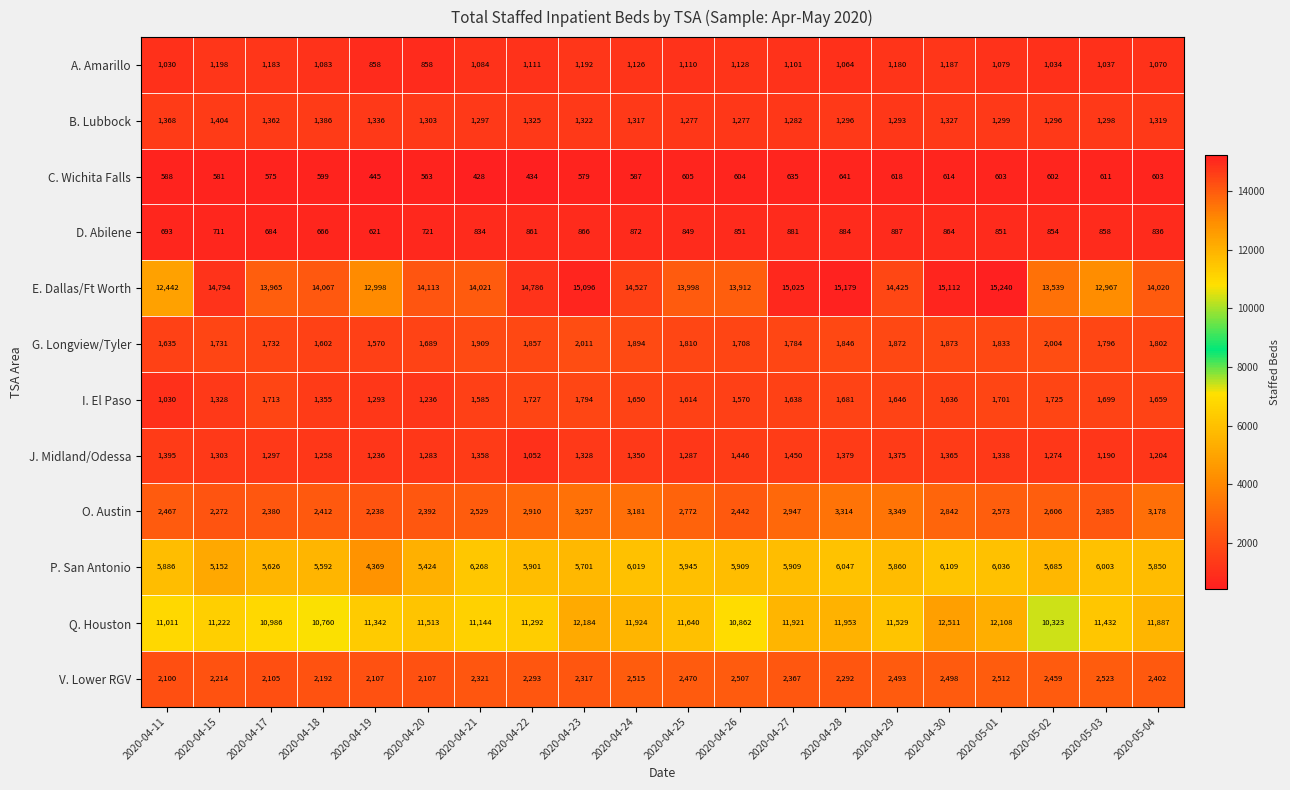

Which label corresponds to the smallest value in the chart?

2020-04-21